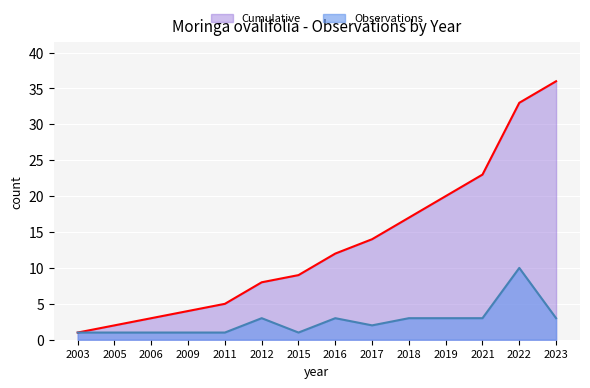

Which series has the largest total across all categories?

Cumulative